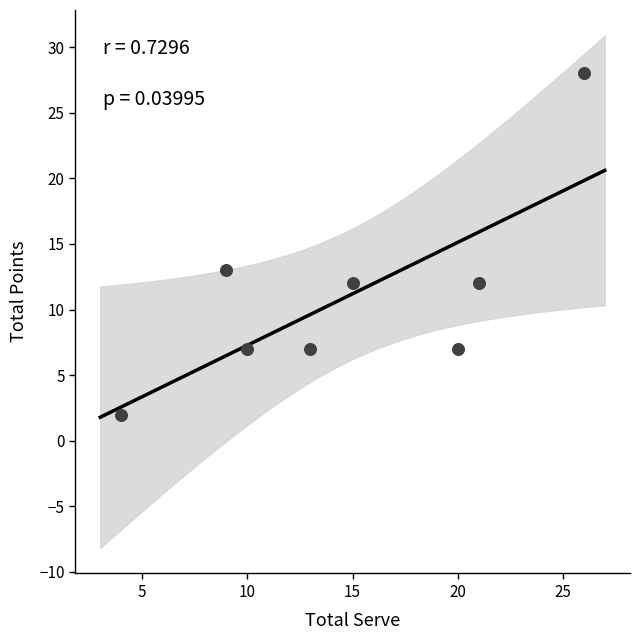

What is the range of Y values (max minus min)?

26